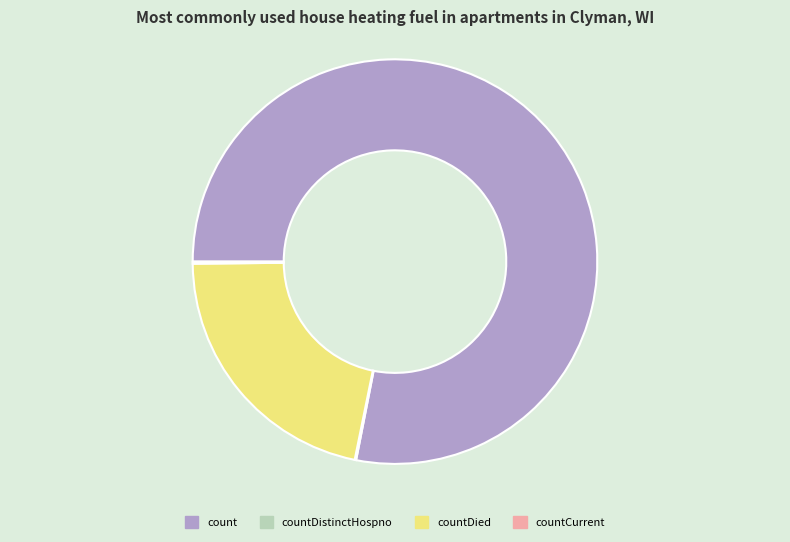

Is the sum of countDied and count greater than half?

Yes